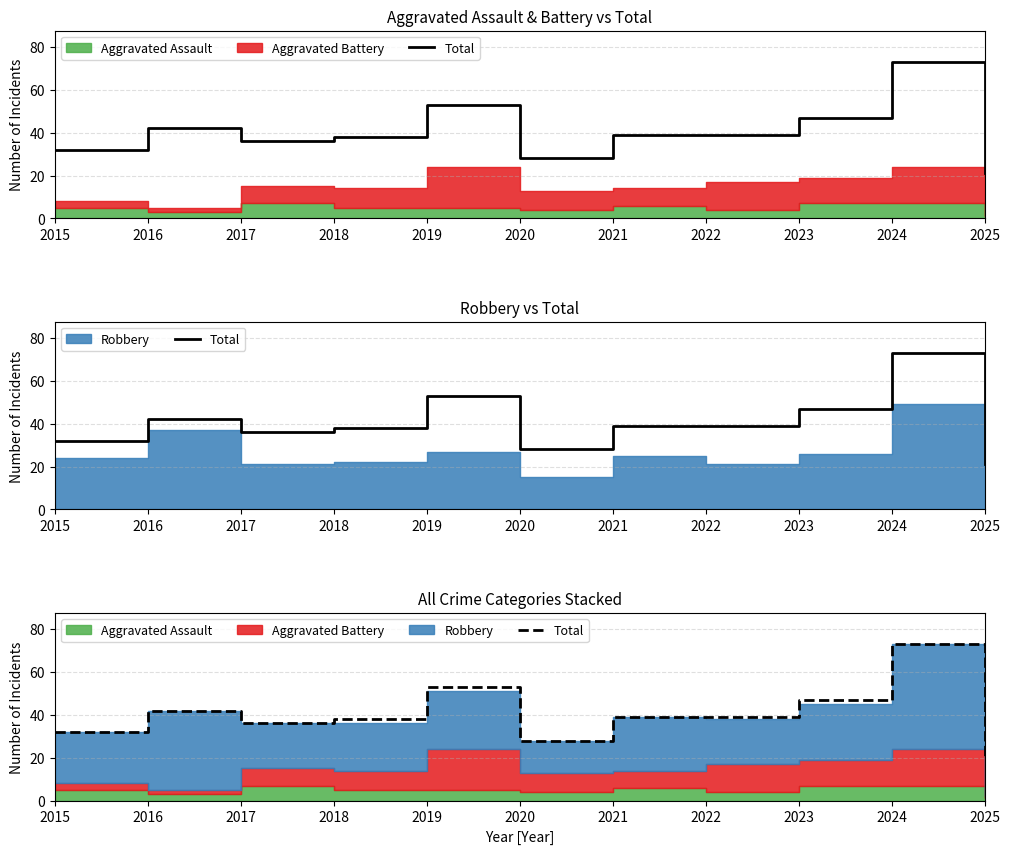

Reading left to right, what are all the values shown in this chart?

2015=32	2016=42	2017=36	2018=38	2019=53	2020=28	2021=39	2022=39	2023=47	2024=73	2025=21